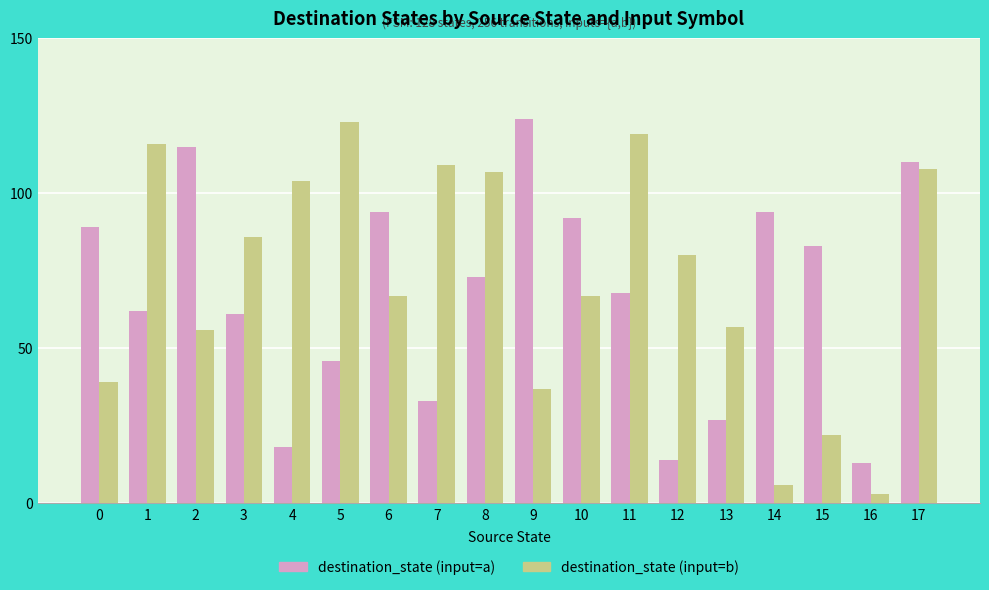

What is the average value of the destination_state (input=a) series?

68